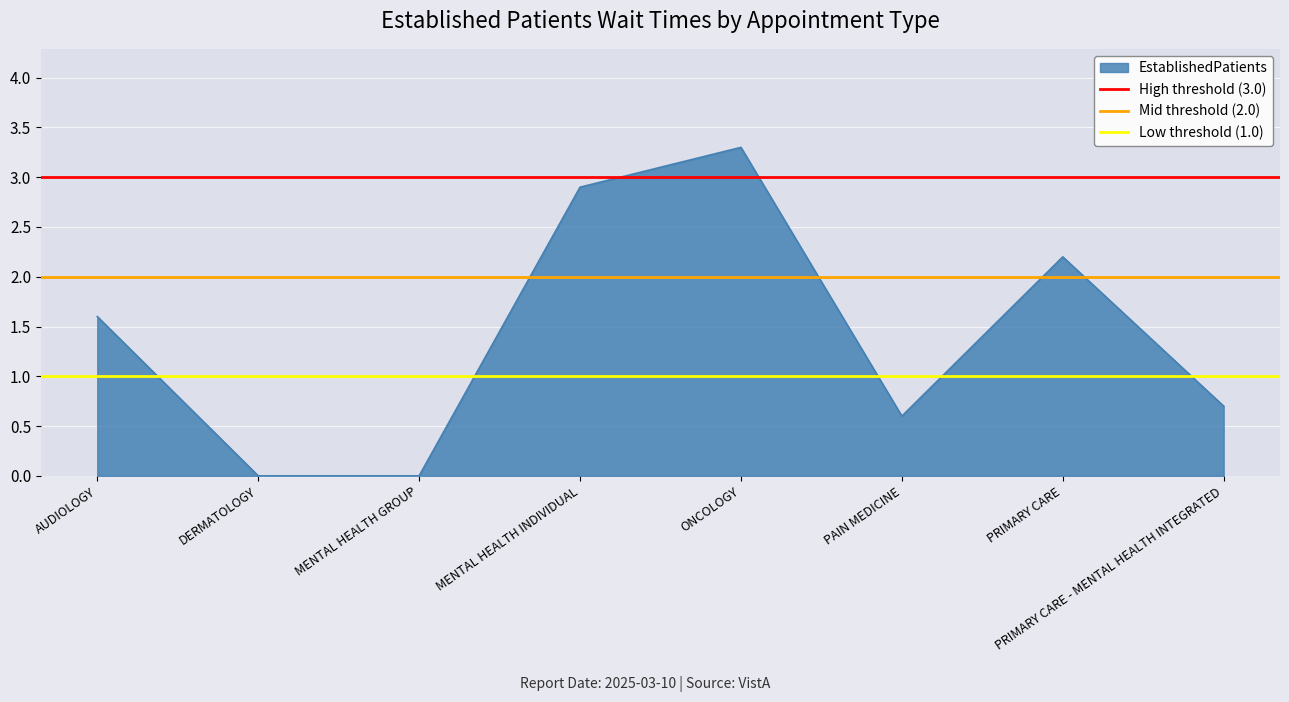

What is the minimum value for Mid threshold (2.0)?

2